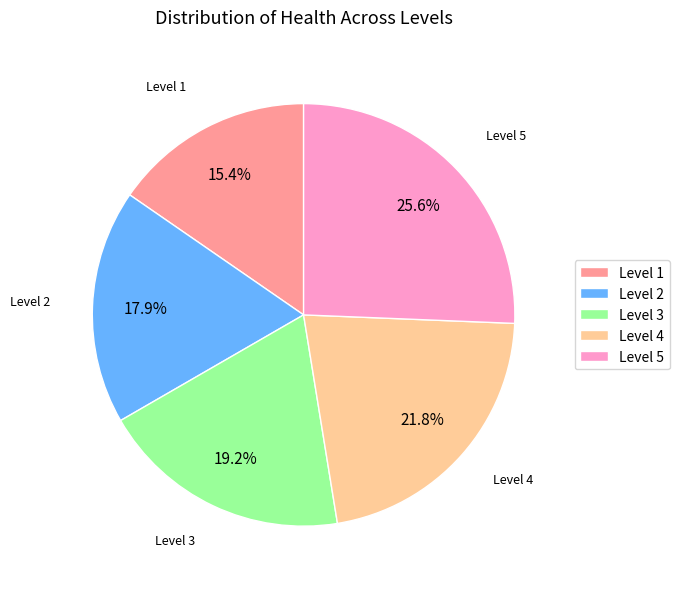

Is it true that Level 5 is 15% of the pie?

False